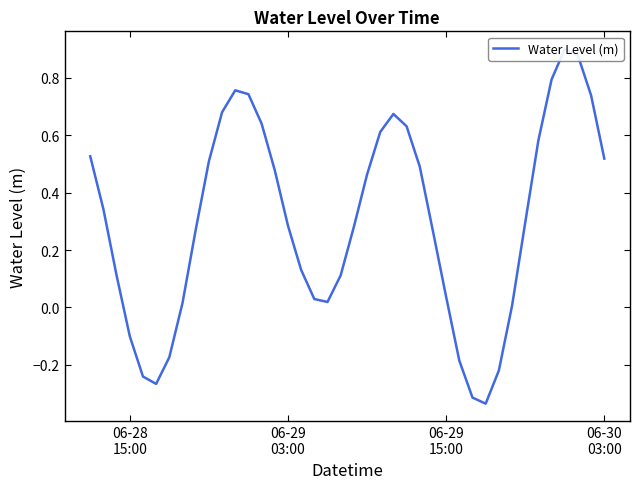

How many interior local valleys (lower than both neighbors) does the data have?

3